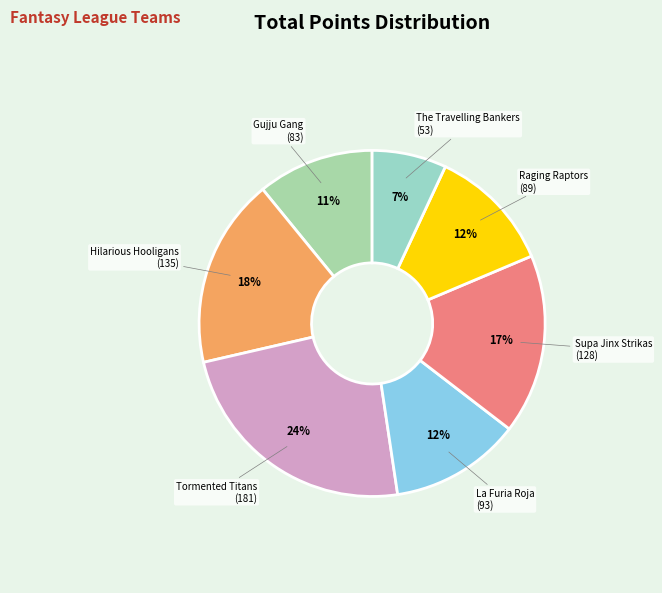

Which slice is the largest?

Tormented Titans